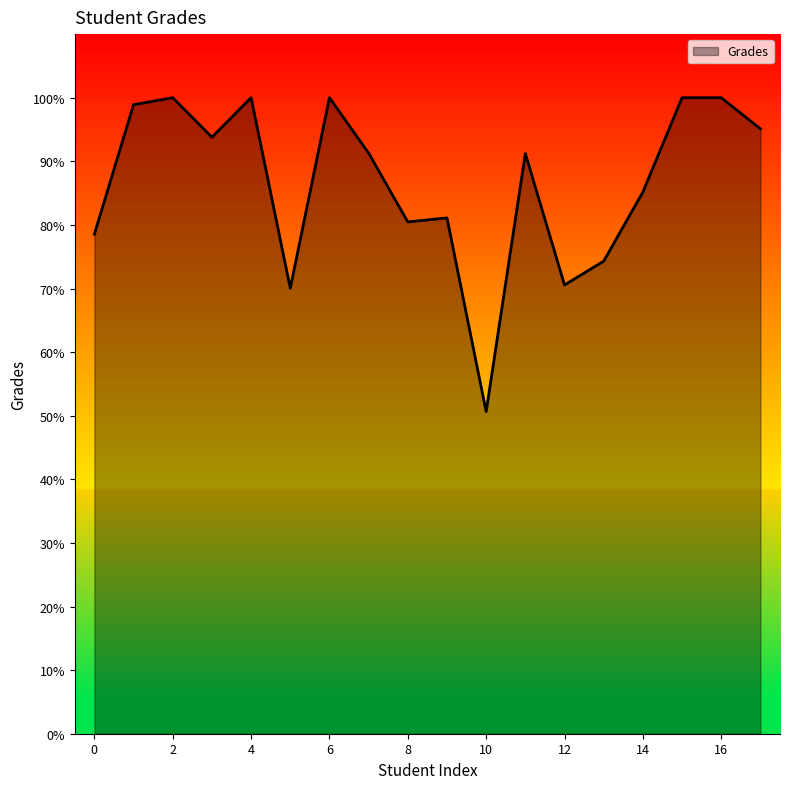

What is the greatest value displayed?

100.0